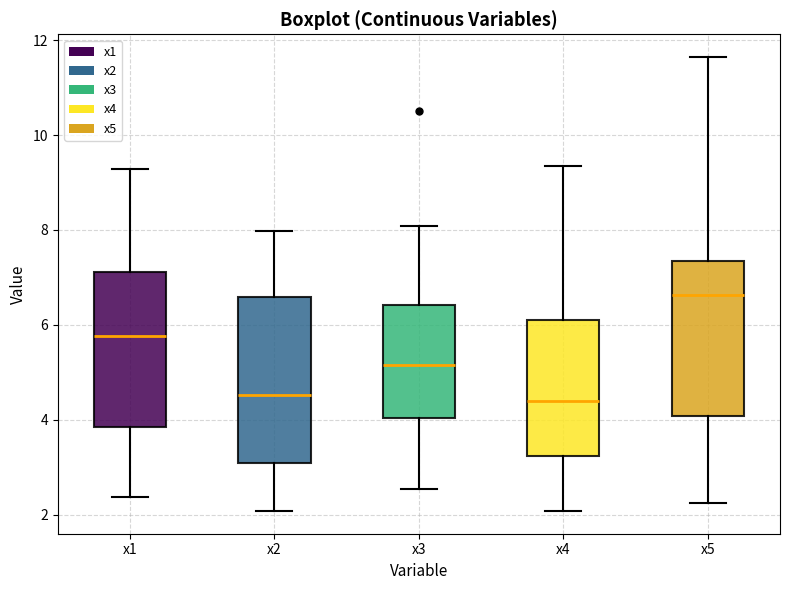

Which box's median line is the highest?

x5